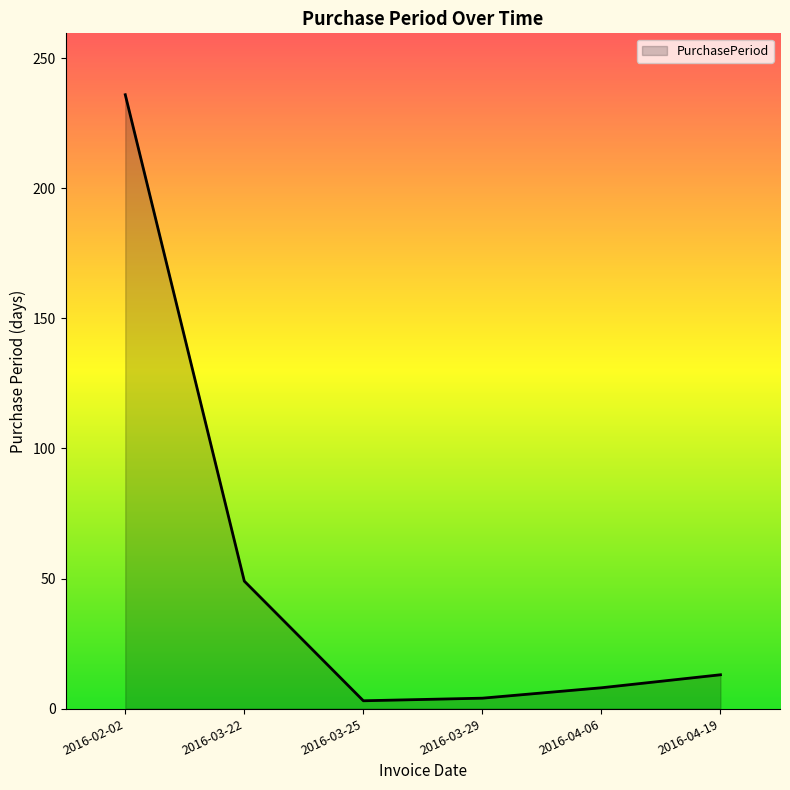

How many categories are shown in the chart?

6